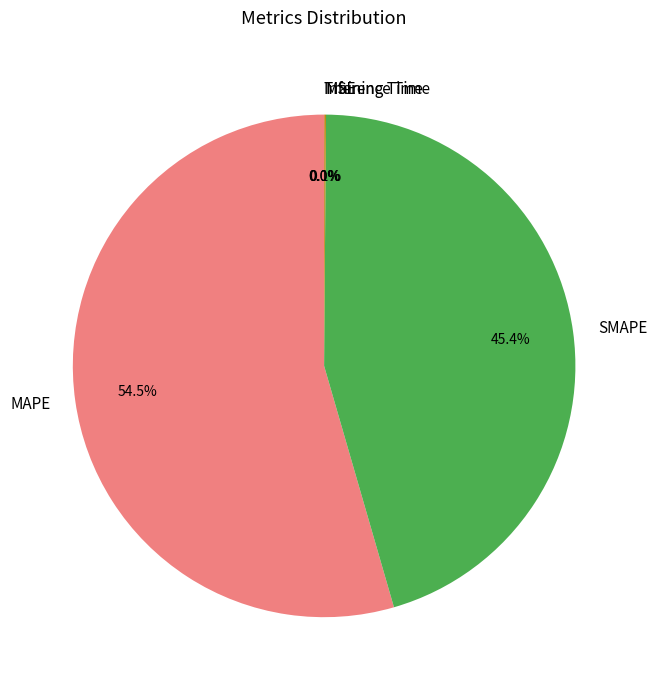

Which category accounts for the majority?

MAPE